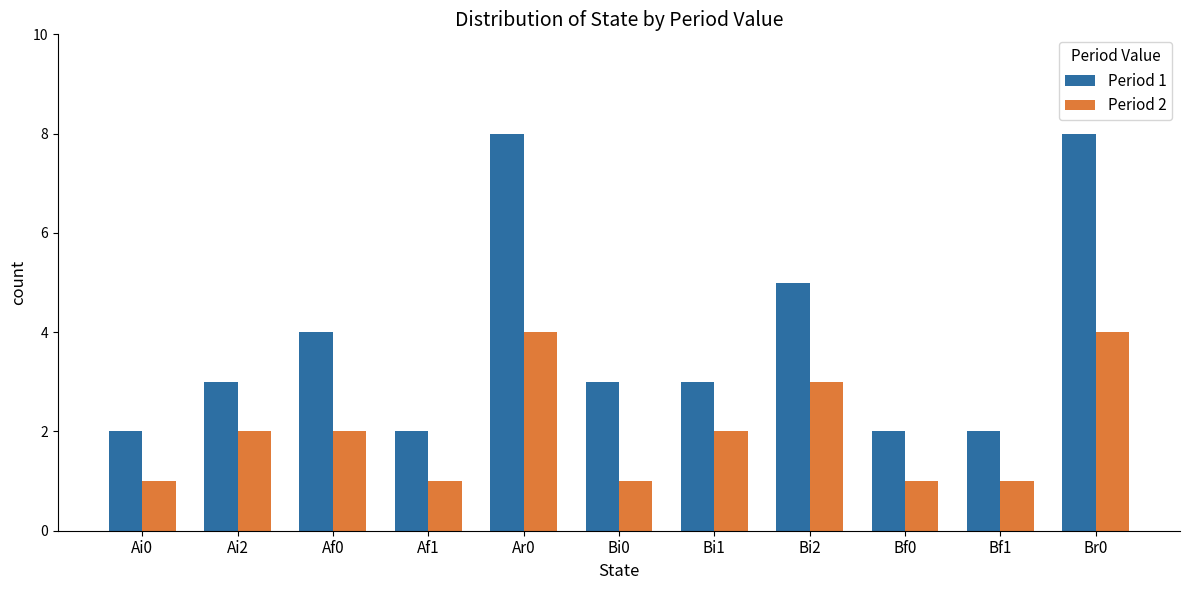

Is the value of Period 1 at Bf0 greater than the value of Period 2 at Bi0?

Yes